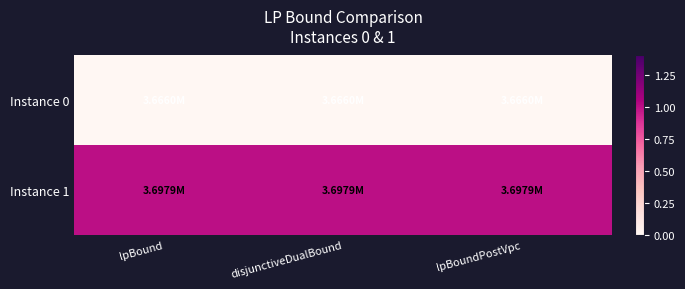

At how many categories does at least one series exceed 0?

3